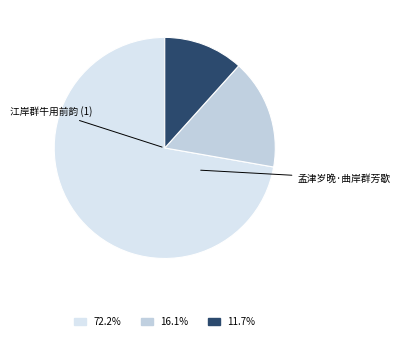

Which category has the smallest portion of the pie?

孟津岁晚·曲岸群芳歇